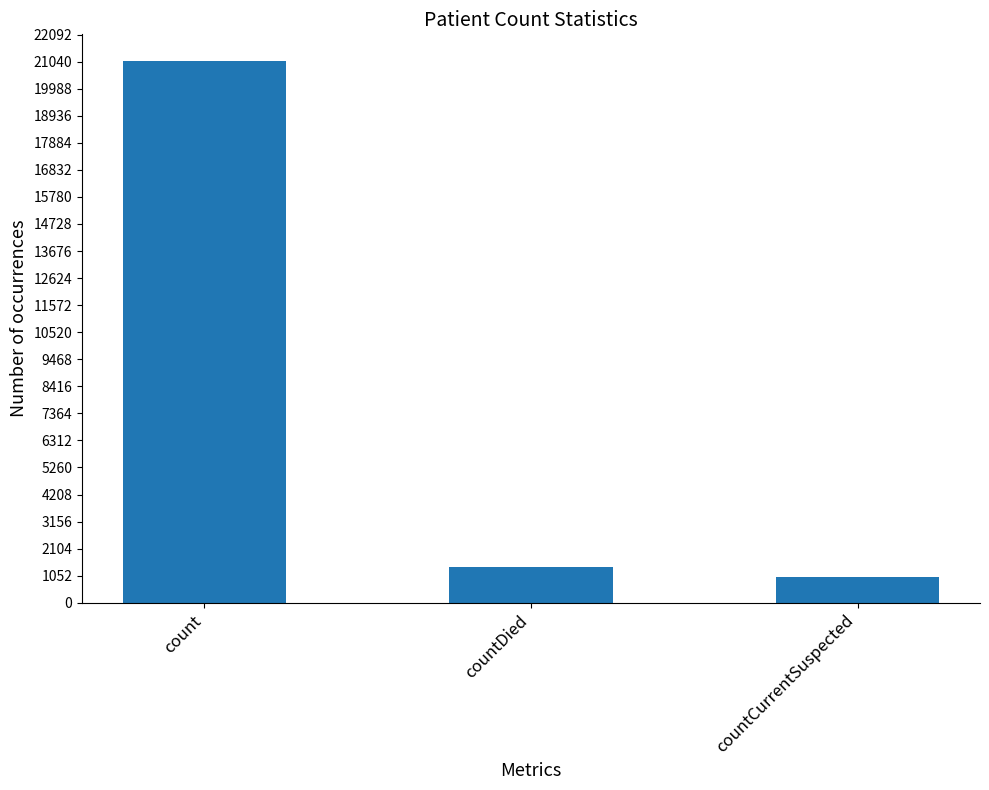

What is the value of the 3rd bar from the left?

1006